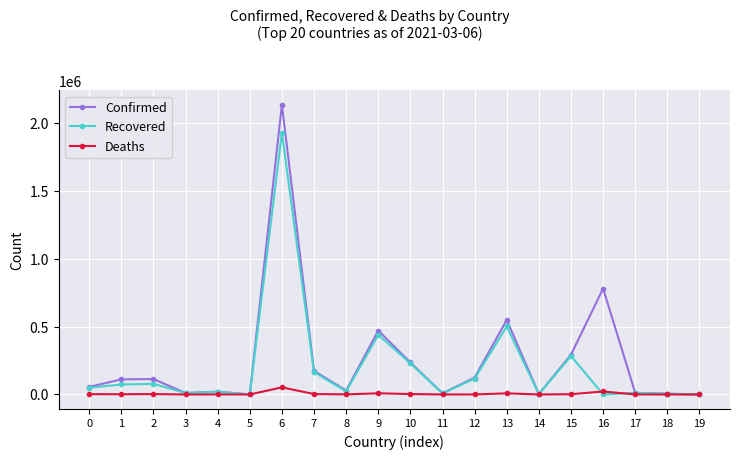

Which series changed the most between 14 and 16?

Confirmed